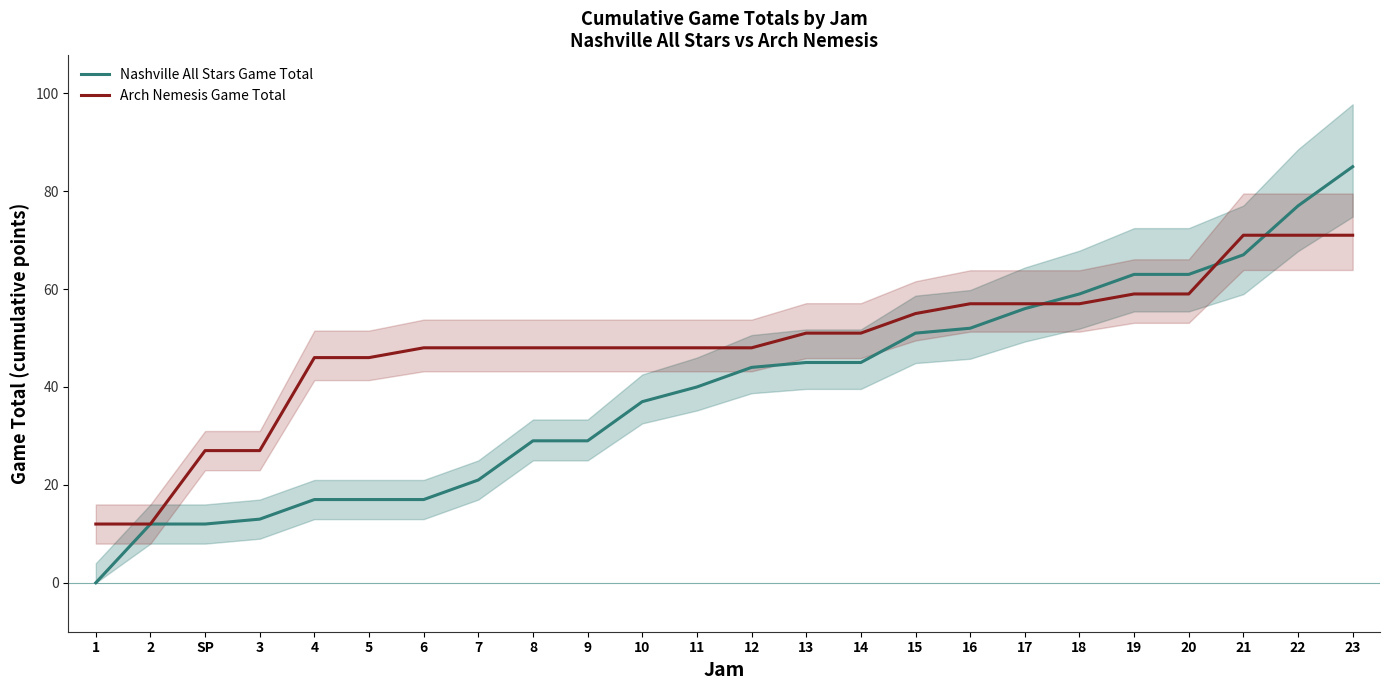

What is the value of the Nashville All Stars Game Total point at the 13th from the left?

44